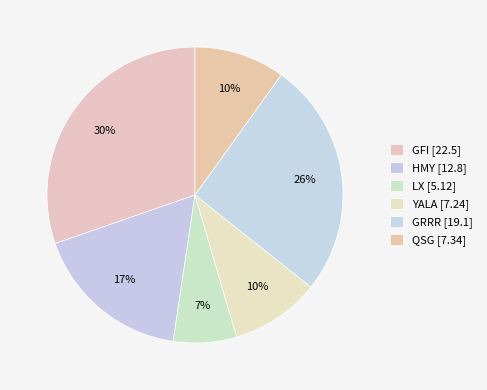

How many slices are in this pie chart?

6